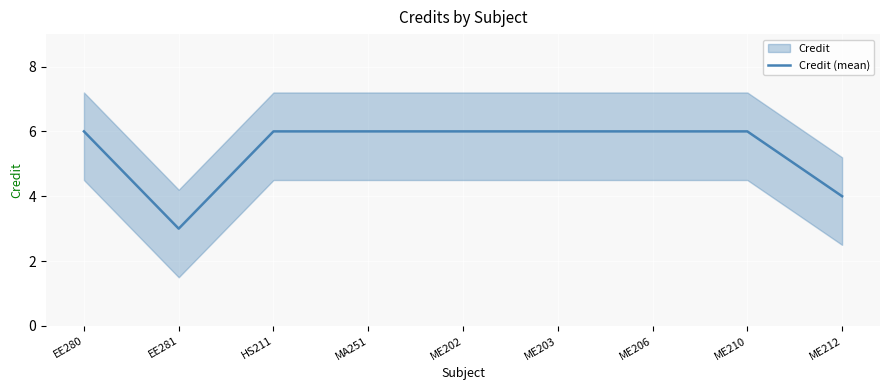

Reading left to right, extract all data points from this chart.

EE280=6	EE281=3	HS211=6	MA251=6	ME202=6	ME203=6	ME206=6	ME210=6	ME212=4